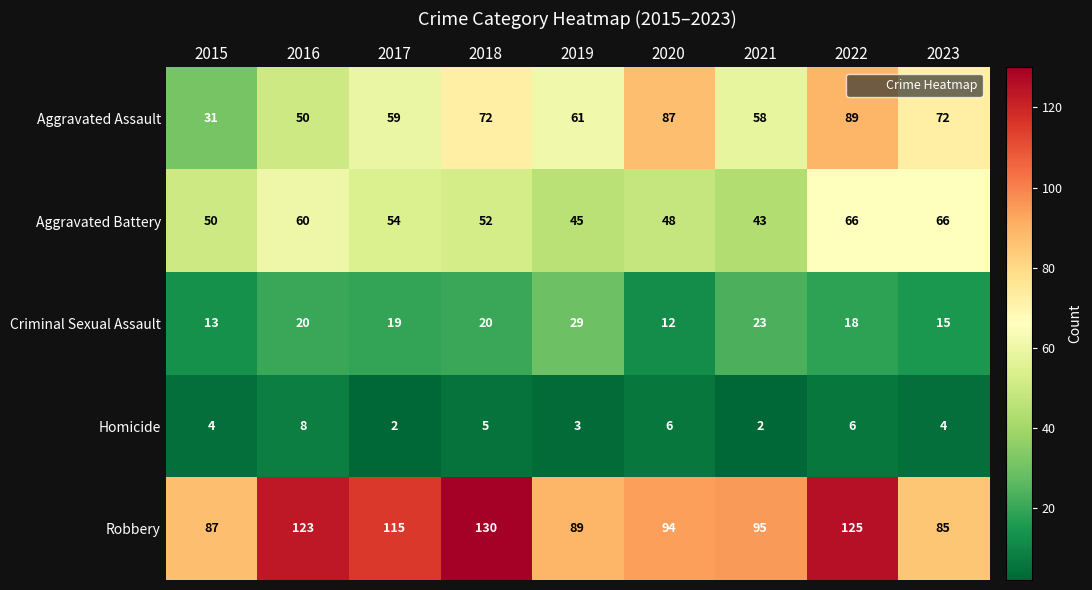

At 2021, list the series in order from smallest to largest.

Homicide, Criminal Sexual Assault, Aggravated Battery, Aggravated Assault, Robbery